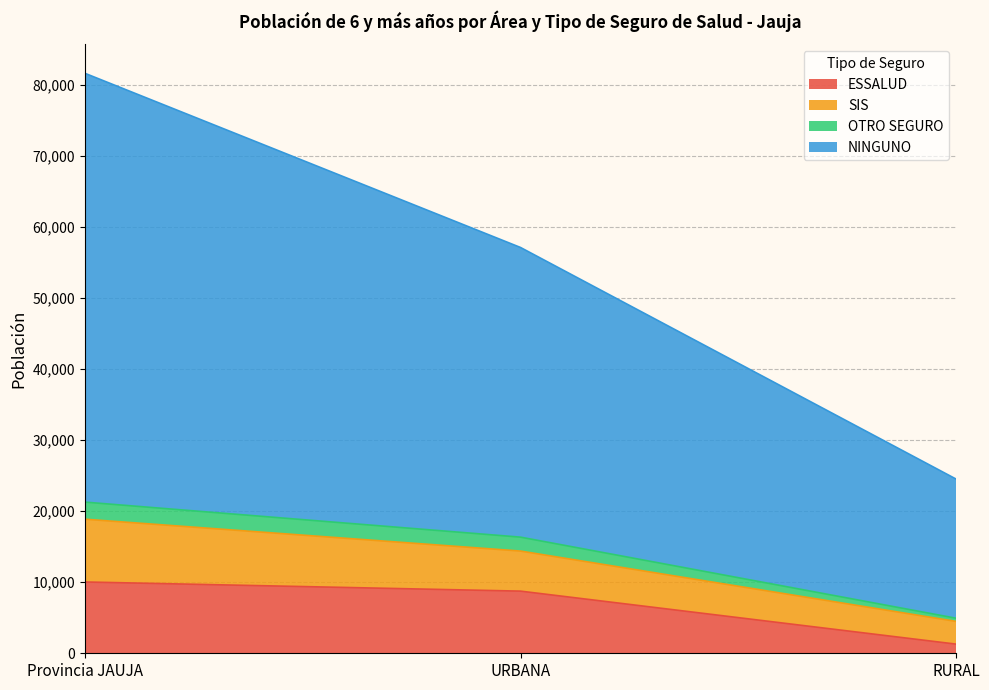

At which category does the chart reach its minimum across all series?

RURAL